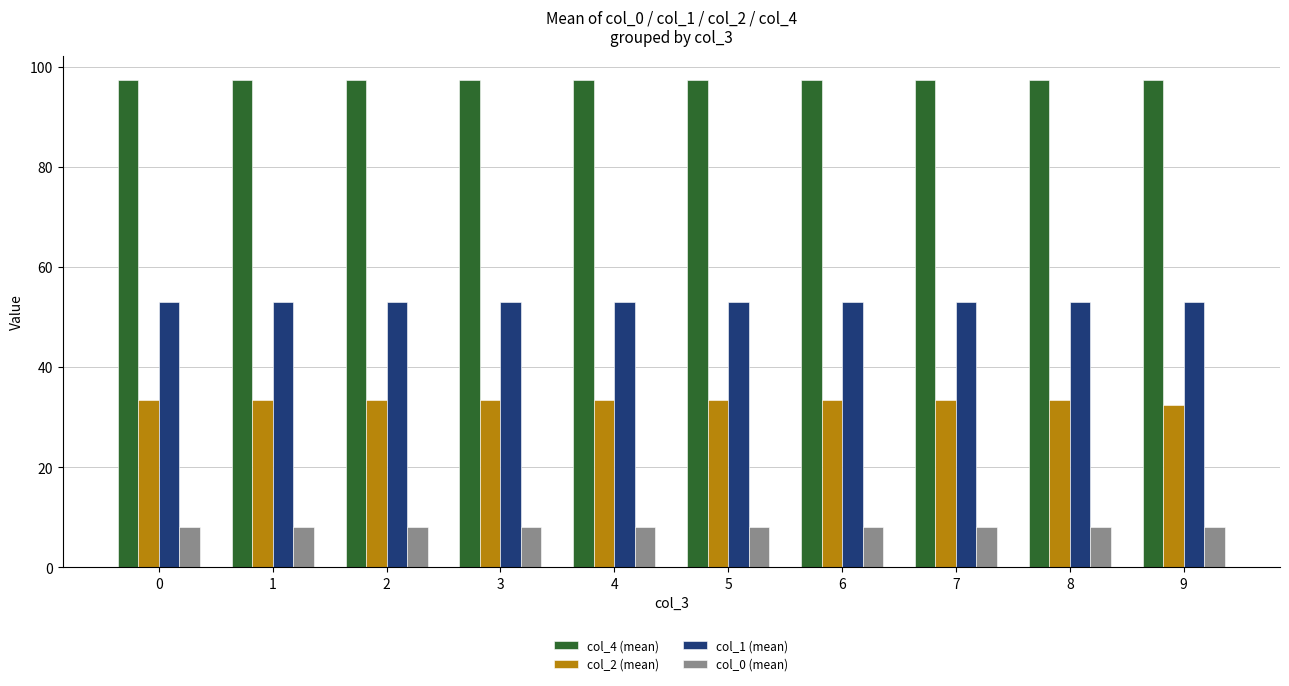

How many categories are shown in the chart?

10